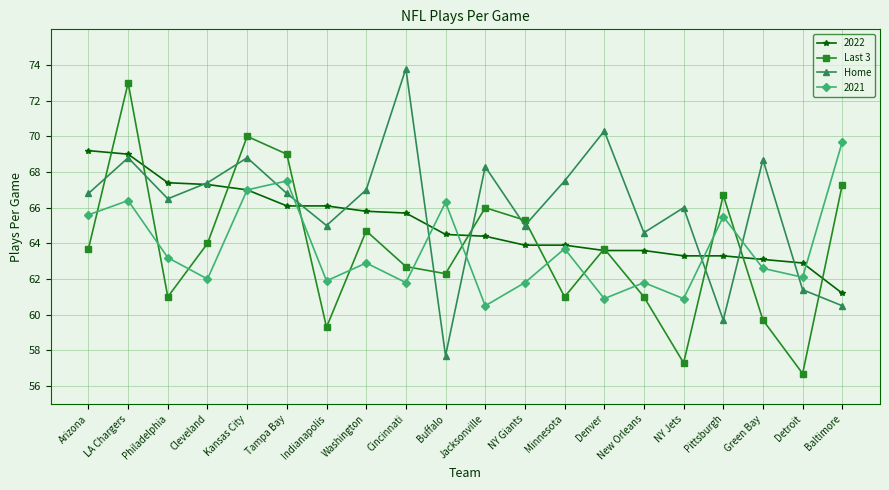

Which label corresponds to the smallest value in the chart?

Detroit